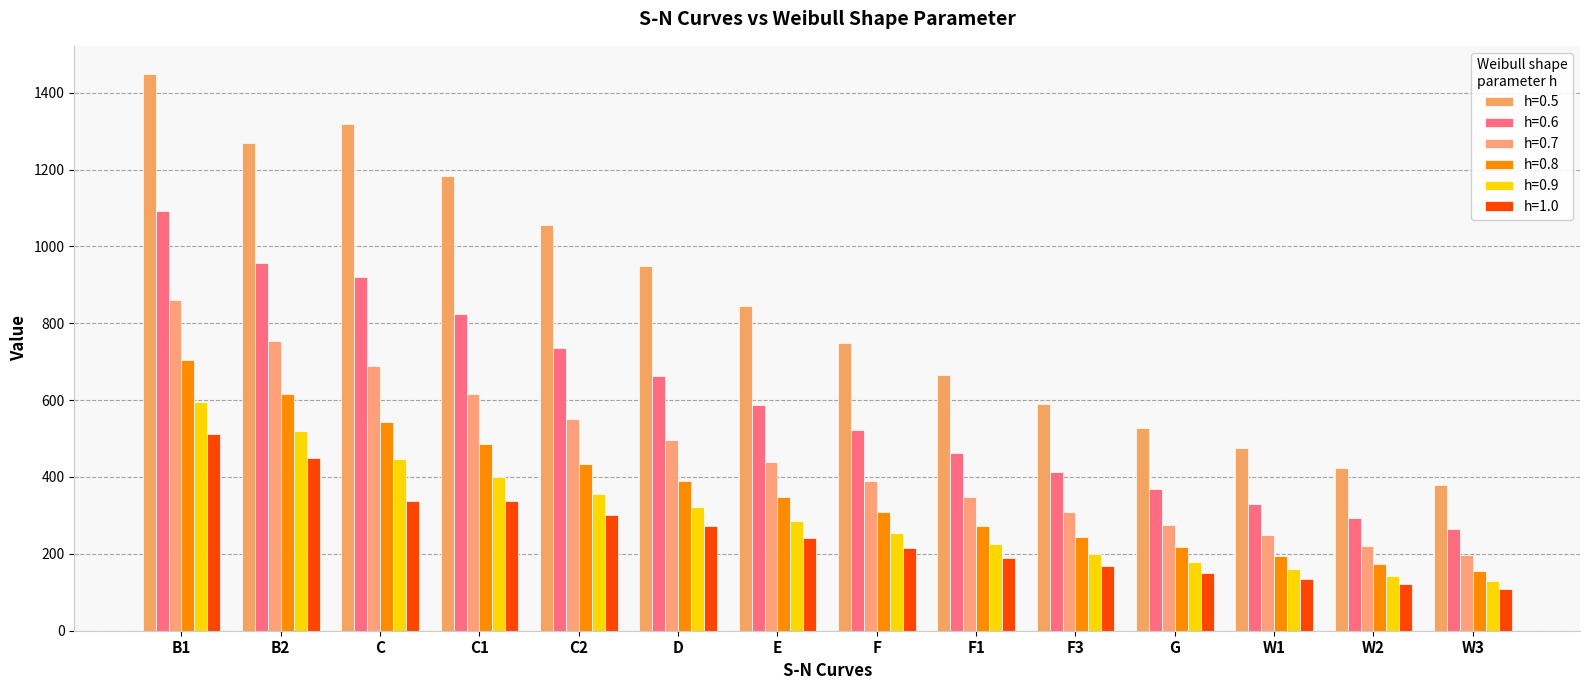

Reading left to right, transcribe all the data shown in this chart.

0.5: B1=1449.3	B2=1268.1	C=1319.3	C1=1182.0	C2=1055.3	D=949.9	E=843.9	F=749.2	F1=664.8	F3=591.1	G=527.6	W1=475.0	W2=422.1	W3=379.9
0.6: B1=1092.2	B2=955.7	C=919.6	C1=824.0	C2=735.6	D=662.1	E=588.3	F=522.3	F1=463.4	F3=412.0	G=367.8	W1=331.0	W2=294.1	W3=264.8
0.7: B1=861.2	B2=753.6	C=688.1	C1=616.5	C2=550.3	D=495.4	E=440.2	F=390.8	F1=346.7	F3=308.3	G=275.2	W1=247.8	W2=220.1	W3=198.2
0.8: B1=704.7	B2=616.6	C=542.8	C1=486.2	C2=434.1	D=390.7	E=347.2	F=308.2	F1=273.5	F3=243.2	G=217.1	W1=195.4	W2=173.6	W3=156.0
0.9: B1=594.1	B2=519.7	C=445.5	C1=399.2	C2=356.3	D=320.8	E=284.9	F=253.0	F1=224.5	F3=199.6	G=178.2	W1=160.4	W2=142.5	W3=128.2
1.0: B1=512.9	B2=448.7	C=337.2	C1=337.8	C2=301.6	D=271.5	E=241.2	F=214.1	F1=190.0	F3=169.0	G=150.8	W1=135.8	W2=120.6	W3=108.6